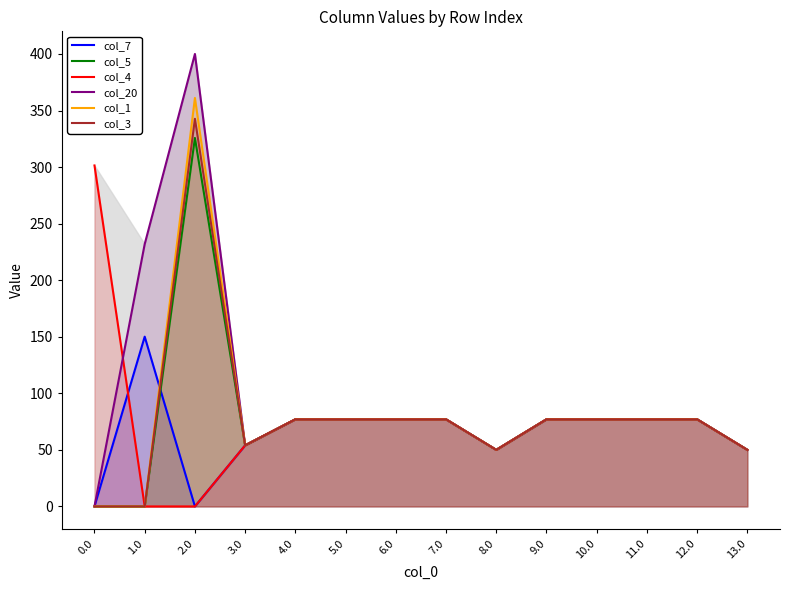

Which series ends up on top after the final intersection of col_1 and col_20?

col_1